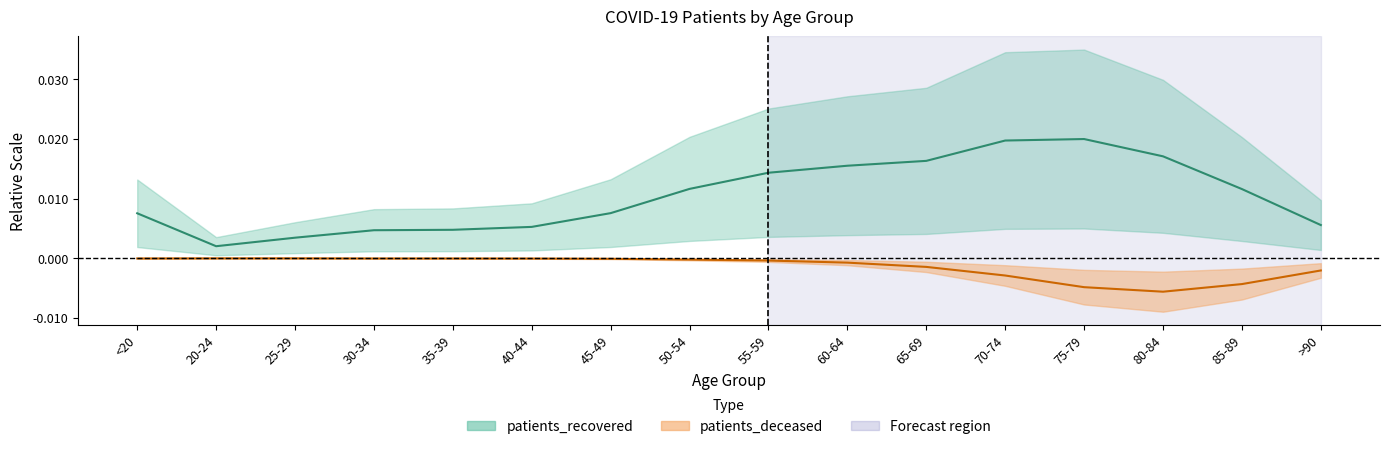

The patients_recovered series shows 0.0 at 40-44. True or false?

True